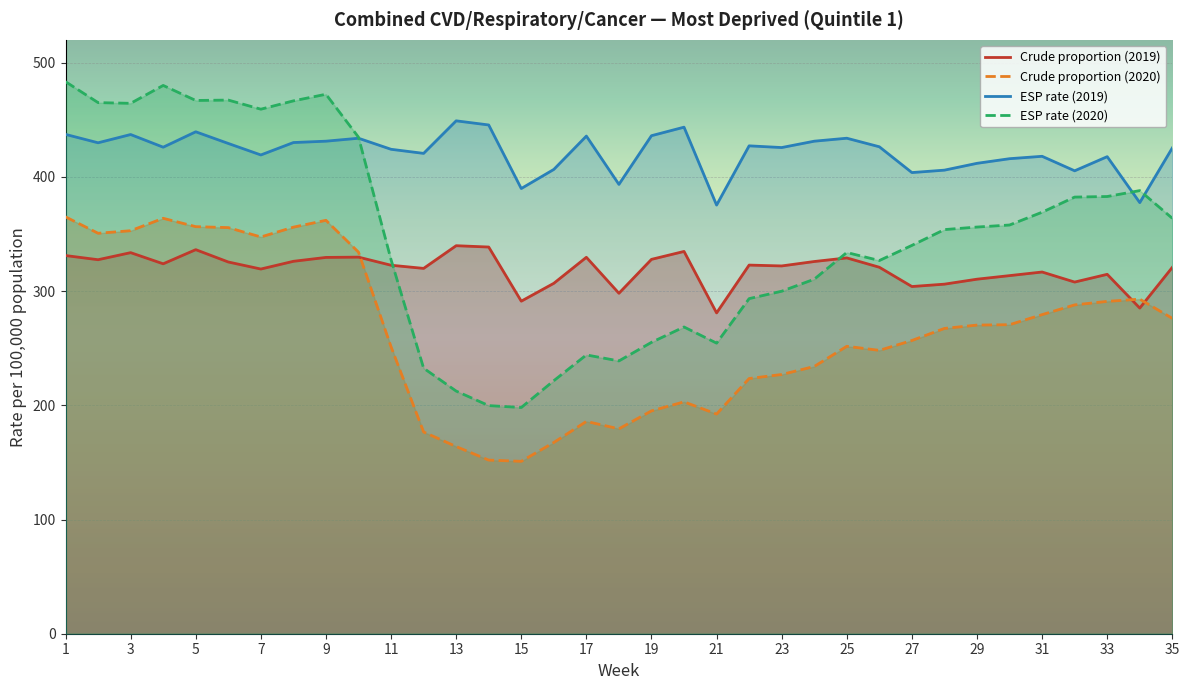

Rank the series at 15 from lowest to highest value.

Crude proportion (2020), ESP rate (2020), Crude proportion (2019), ESP rate (2019)